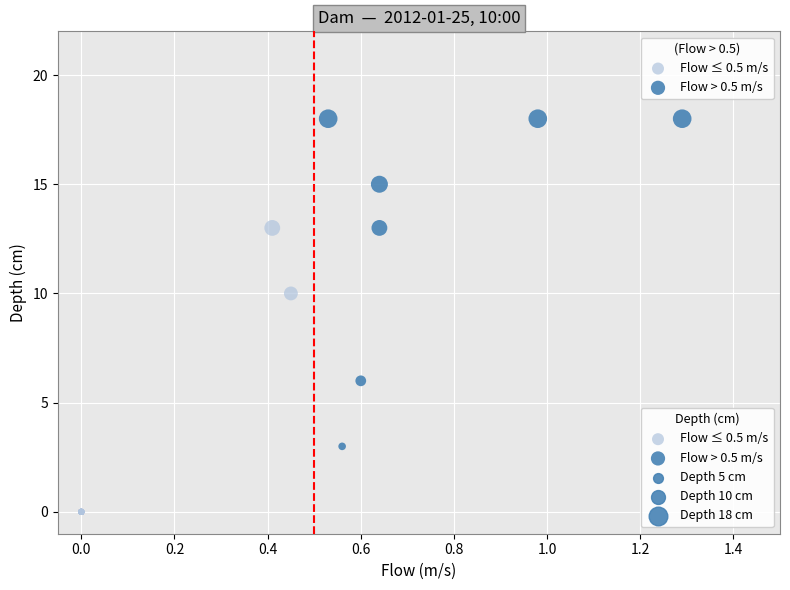

Which series reaches the minimum Y coordinate?

Flow ≤ 0.5 m/s